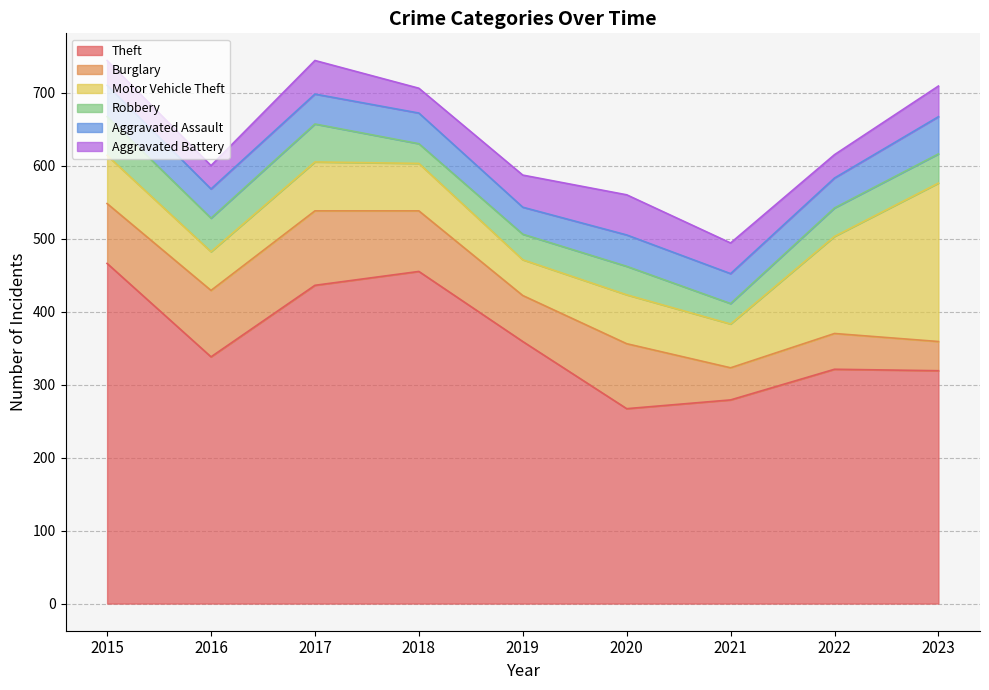

What is the difference between the maximum and minimum values in the Robbery series?

26